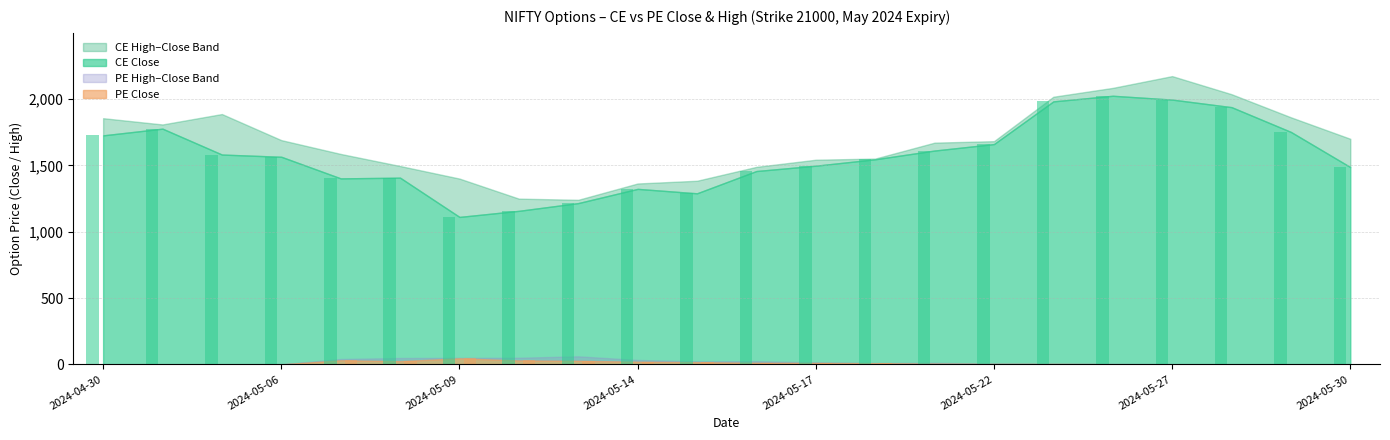

What is the approximate value of CE_CLOSE at 2024-05-30?

1486.7